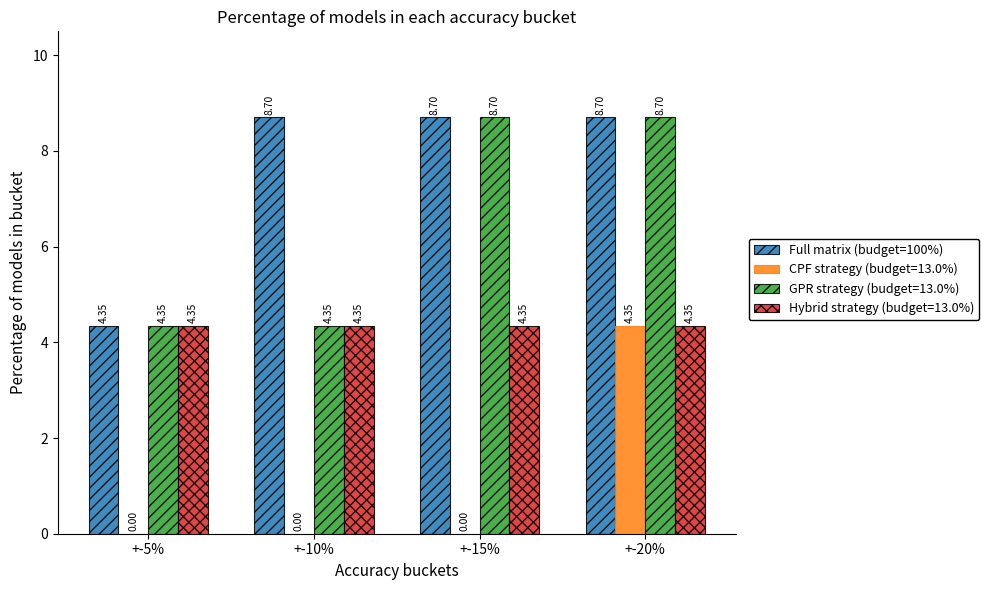

Which series changed the most between +-15% and +-20%?

CPF strategy (budget=13.0%)